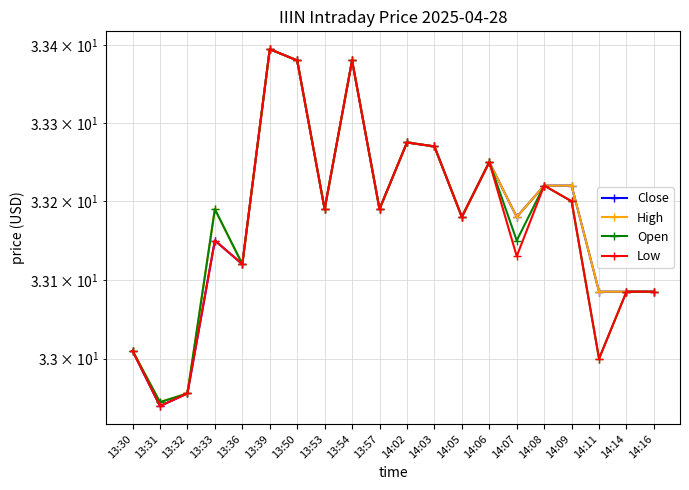

Reading left to right, extract all data points from this chart.

Close: 13:30=33.0	13:31=32.9	13:32=33.0	13:33=33.2	13:36=33.1	13:39=33.4	13:50=33.4	13:53=33.2	13:54=33.4	13:57=33.2	14:02=33.3	14:03=33.3	14:05=33.2	14:06=33.2	14:07=33.2	14:08=33.2	14:09=33.2	14:11=33.1	14:14=33.1	14:16=33.1
High: 13:30=33.0	13:31=32.9	13:32=33.0	13:33=33.2	13:36=33.1	13:39=33.4	13:50=33.4	13:53=33.2	13:54=33.4	13:57=33.2	14:02=33.3	14:03=33.3	14:05=33.2	14:06=33.2	14:07=33.2	14:08=33.2	14:09=33.2	14:11=33.1	14:14=33.1	14:16=33.1
Open: 13:30=33.0	13:31=32.9	13:32=33.0	13:33=33.2	13:36=33.1	13:39=33.4	13:50=33.4	13:53=33.2	13:54=33.4	13:57=33.2	14:02=33.3	14:03=33.3	14:05=33.2	14:06=33.2	14:07=33.2	14:08=33.2	14:09=33.2	14:11=33.0	14:14=33.1	14:16=33.1
Low: 13:30=33.0	13:31=32.9	13:32=33.0	13:33=33.2	13:36=33.1	13:39=33.4	13:50=33.4	13:53=33.2	13:54=33.4	13:57=33.2	14:02=33.3	14:03=33.3	14:05=33.2	14:06=33.2	14:07=33.1	14:08=33.2	14:09=33.2	14:11=33.0	14:14=33.1	14:16=33.1